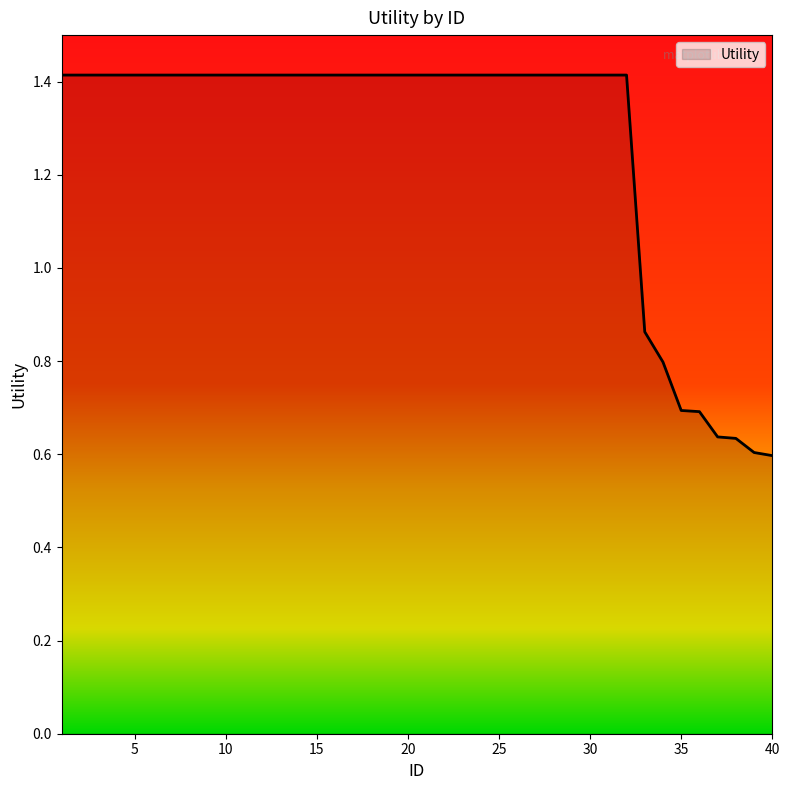

What is the greatest value displayed?

1.4